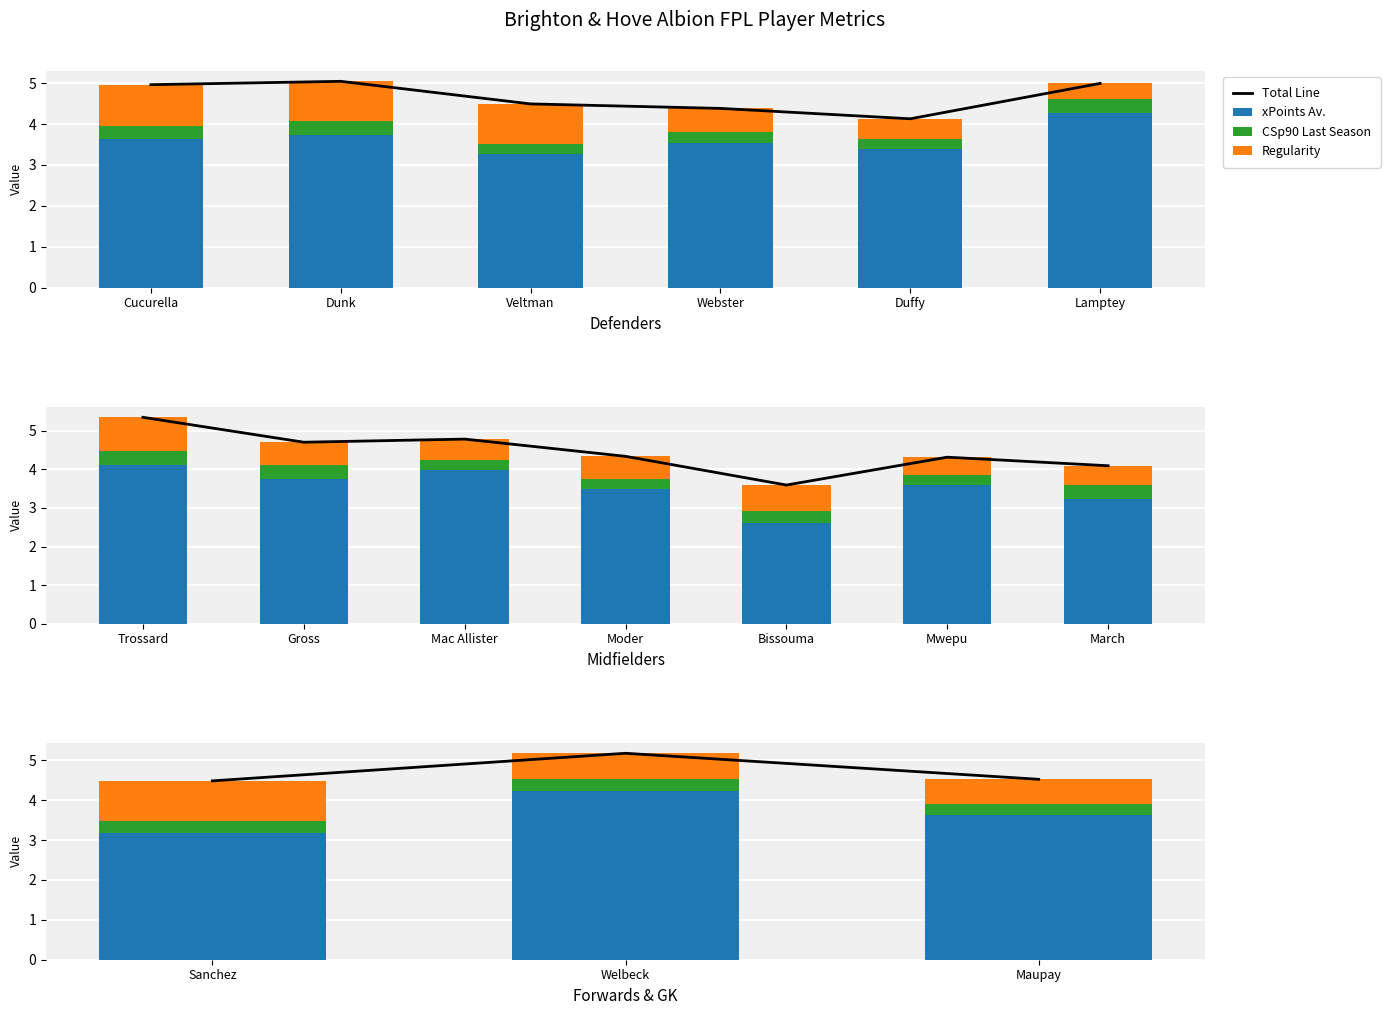

What is the minimum value for CSp90 Last Season?

0.3